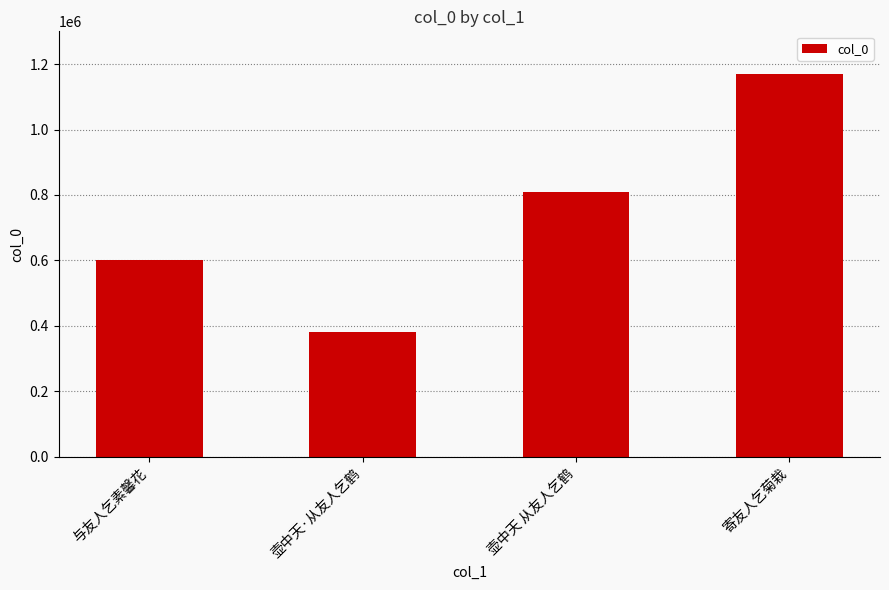

Count the values in the range 601294 to 1170196.

3